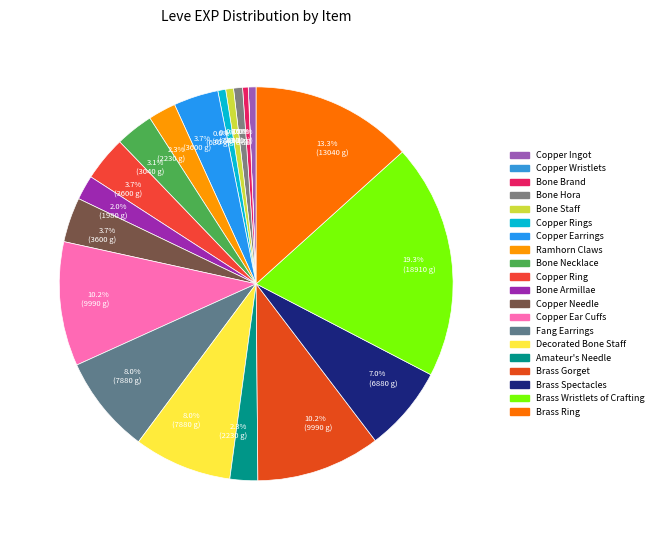

What is the smallest slice in the pie chart?

Copper Wristlets